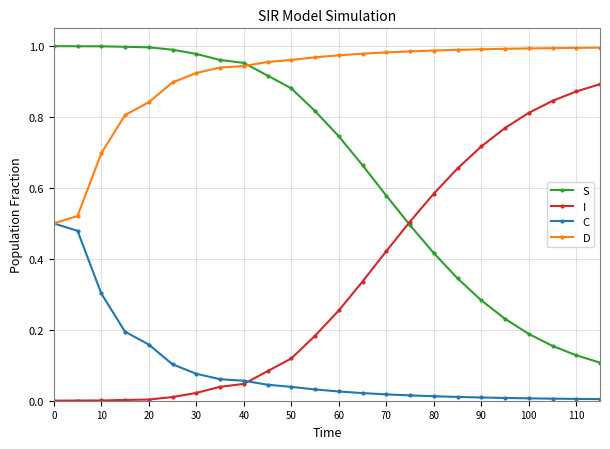

Does the chart display data point markers on the line(s)?

Yes